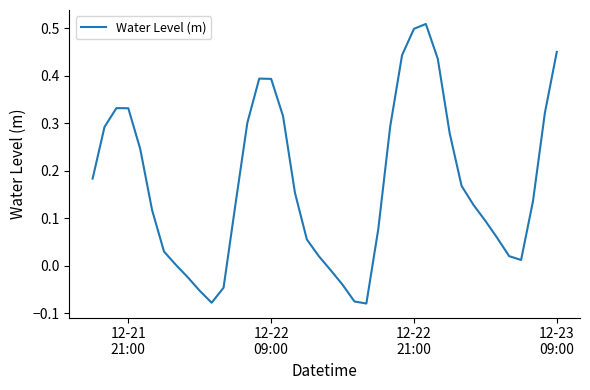

How many data points are less than 0?

8